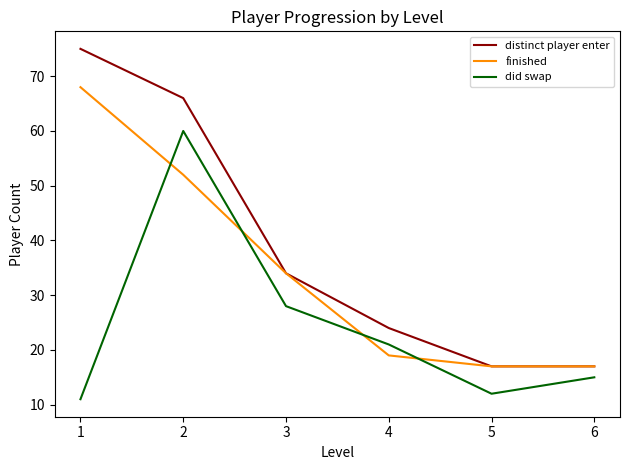

What is the smallest value displayed?

11